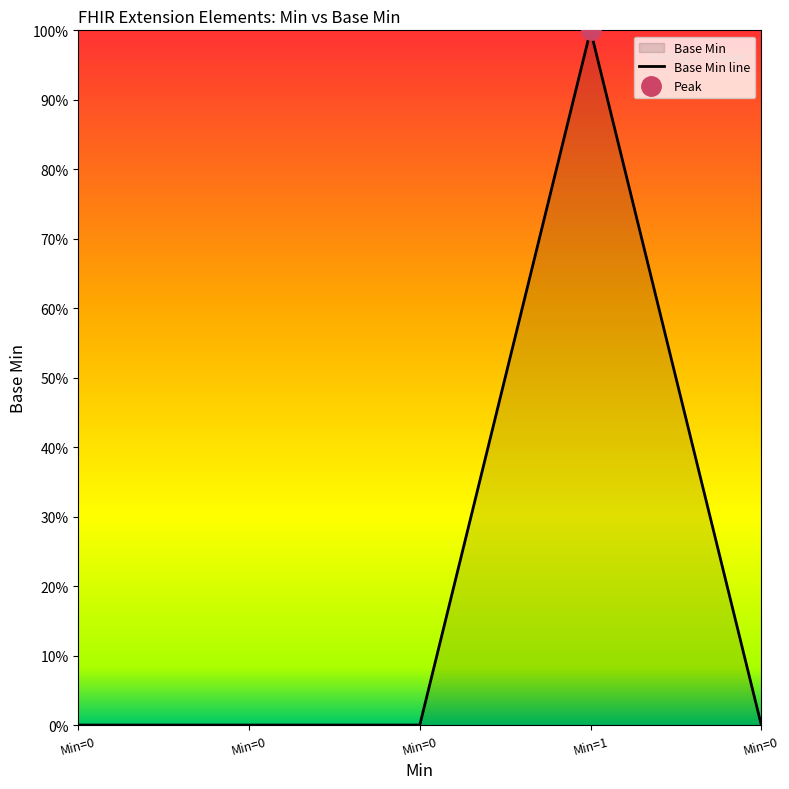

Which category has the lowest value across all series?

Min=0